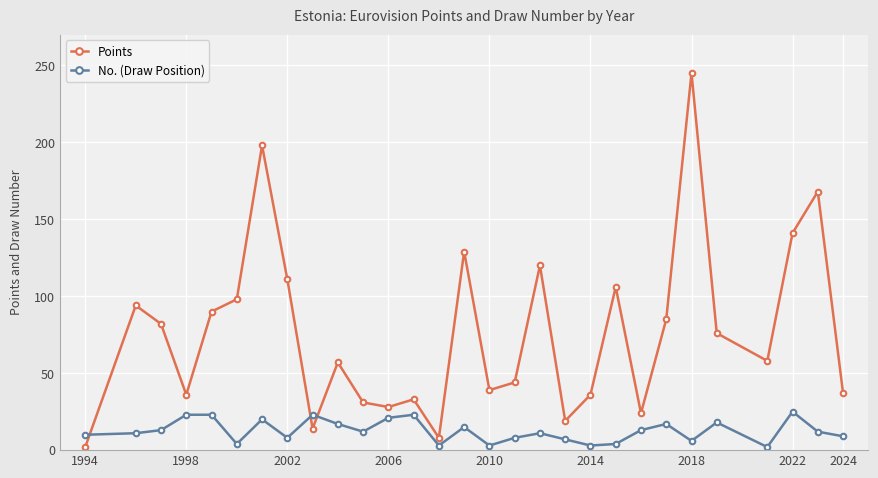

List the series in order of their peak value, lowest first.

No. (Draw Position), Points